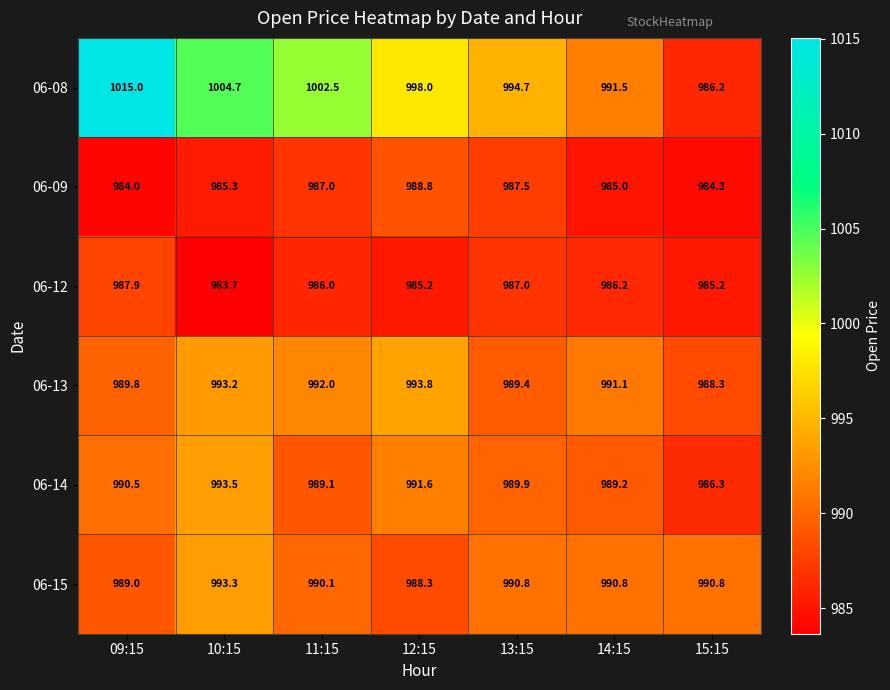

At which label is 06-08 closest to 1000?

12:15